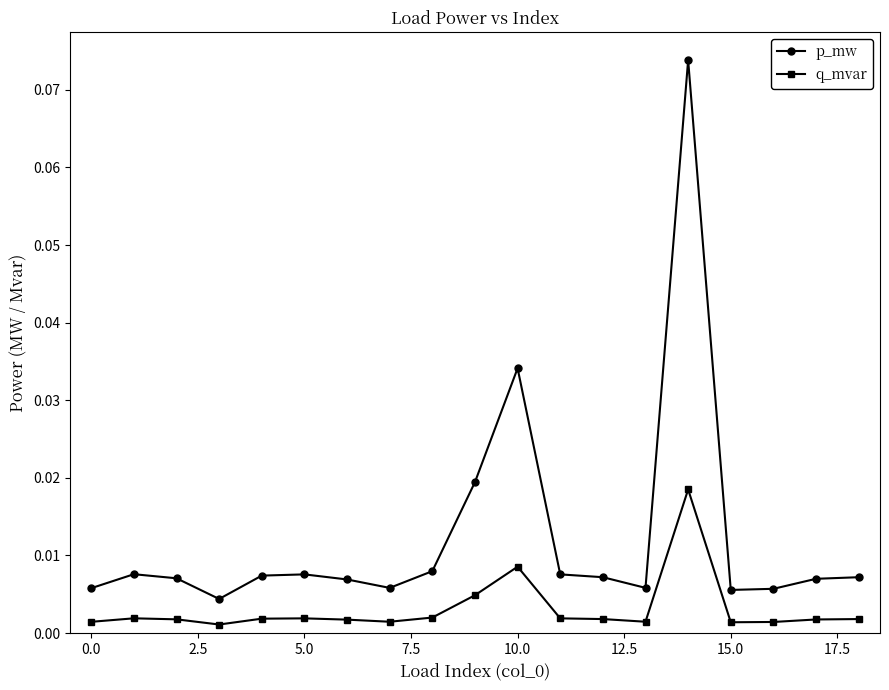

True or false: q_mvar and p_mw intersect in this chart.

False